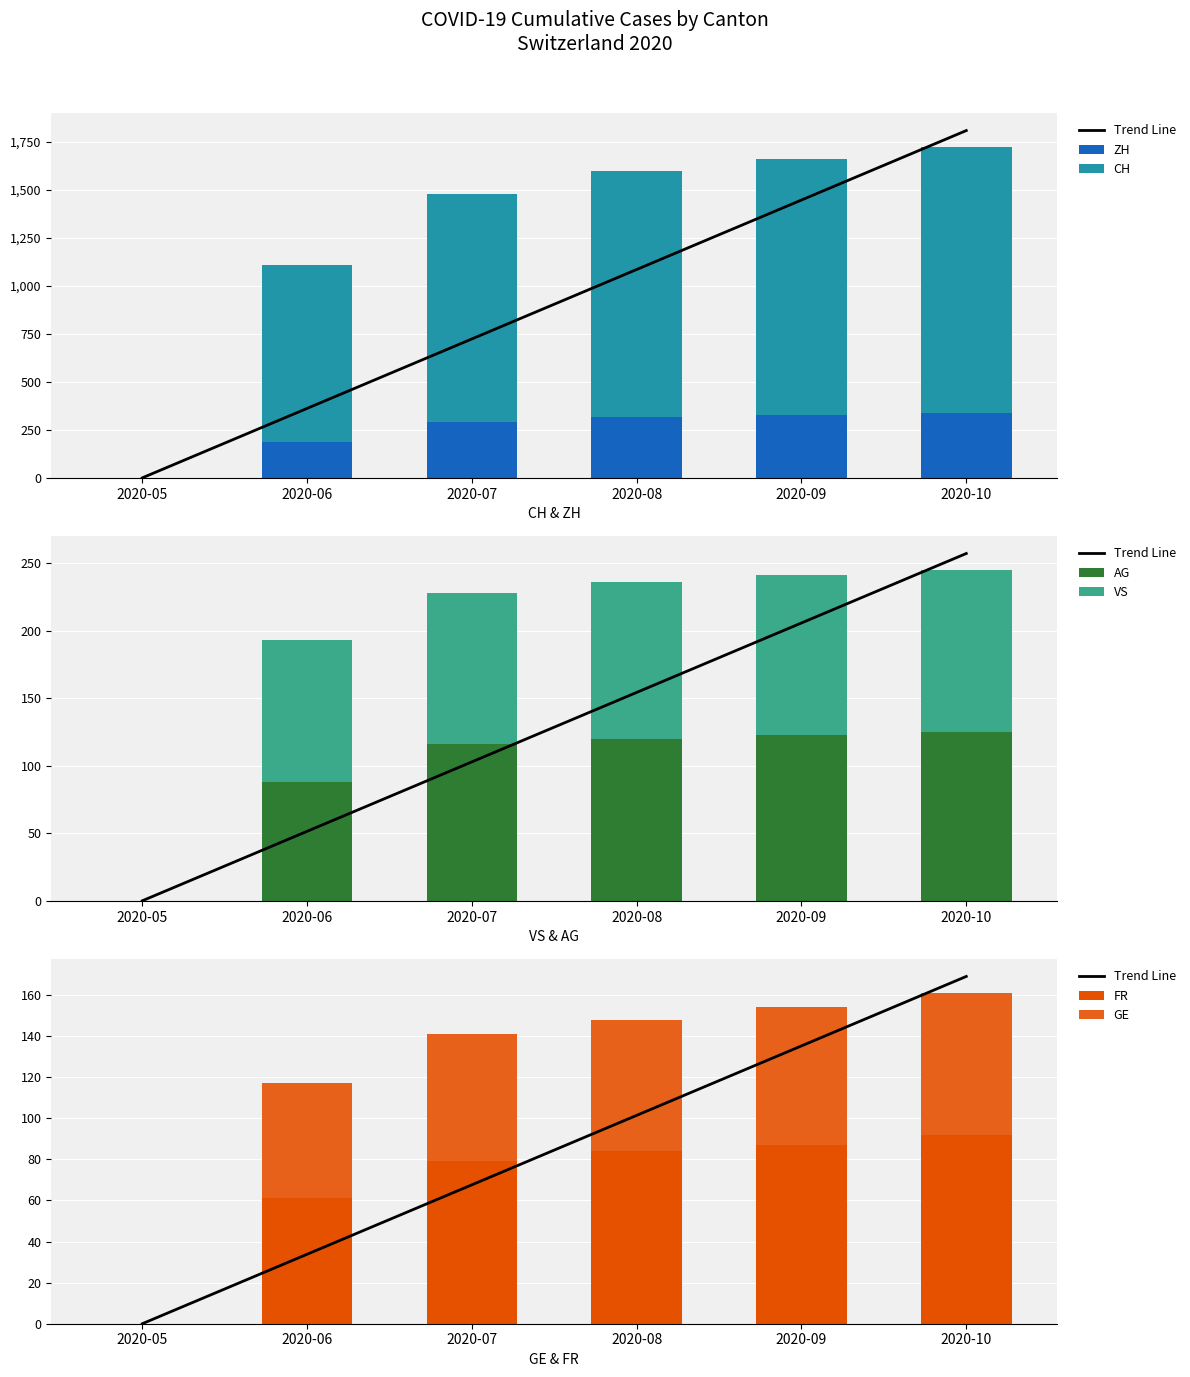

How many data points does each series have?

6